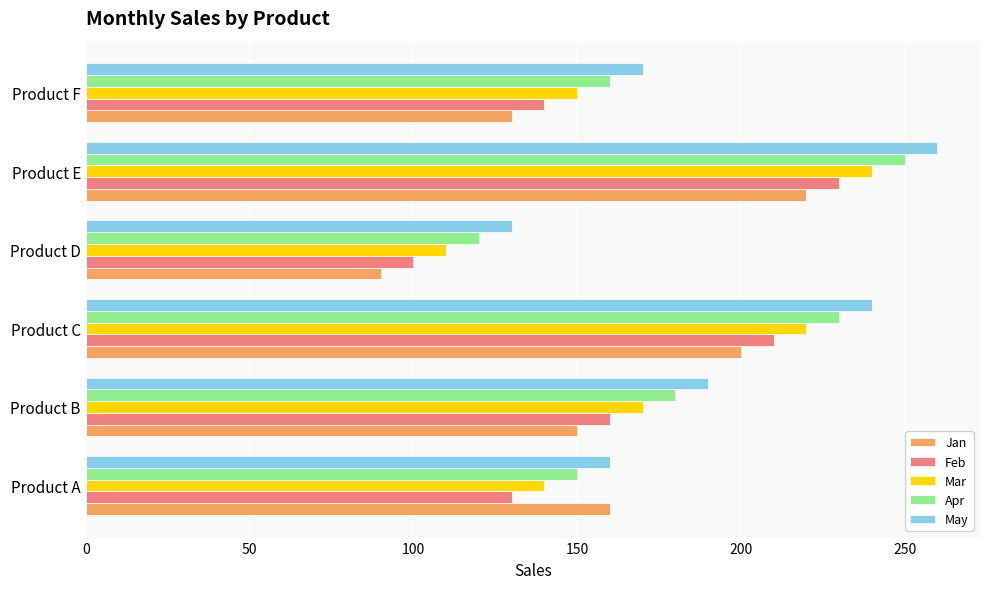

List the labels in order of Apr value, largest first.

Product E, Product C, Product B, Product F, Product A, Product D